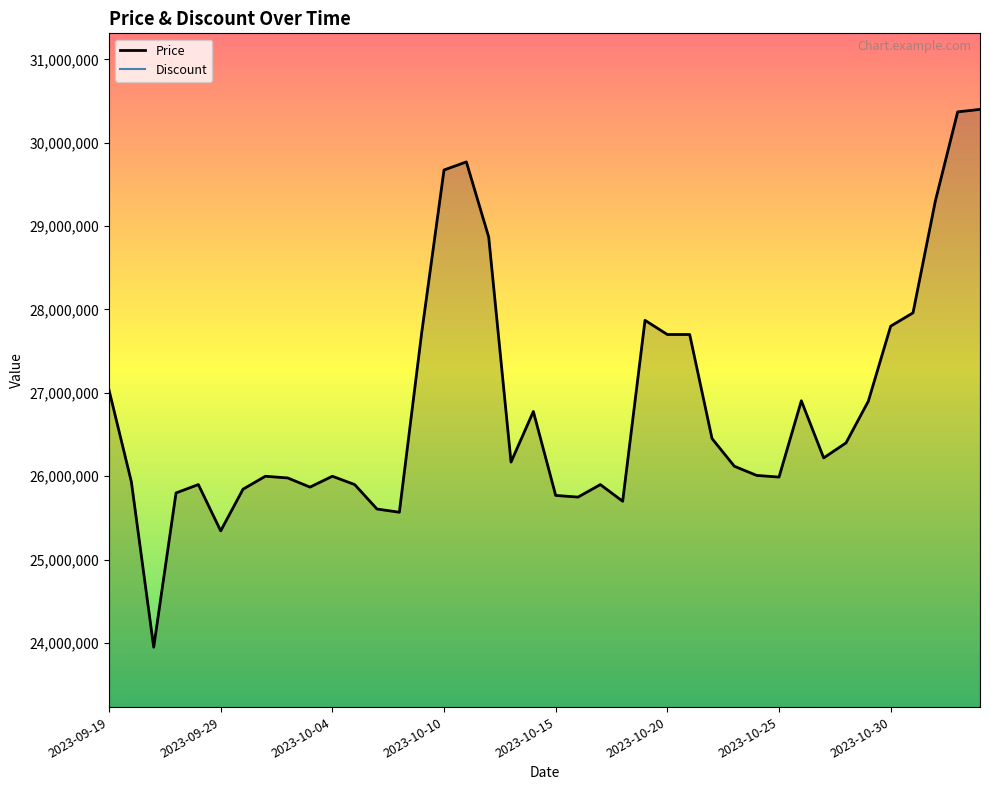

What is the maximum value for Price?

30399990